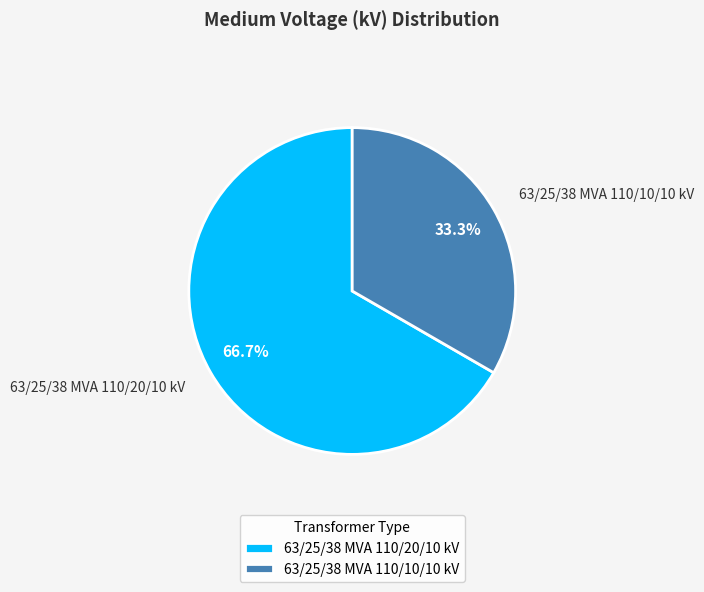

Is it true that 63/25/38 MVA 110/20/10 kV is 67% of the pie?

True